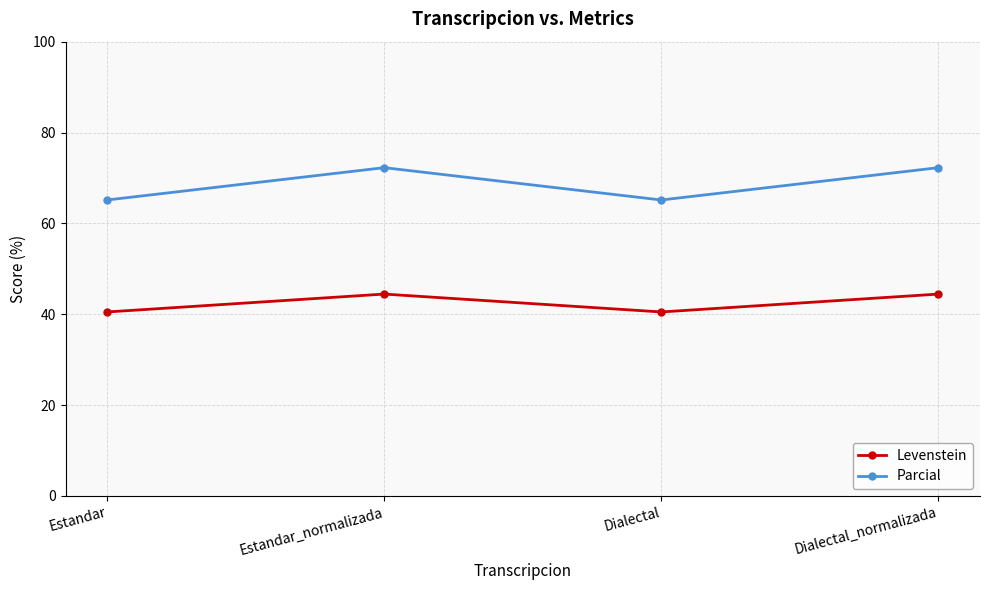

Reading left to right, what are all the values shown in this chart?

Levenstein: 40.5	44.4	40.5	44.4
Parcial: 65.2	72.3	65.2	72.3